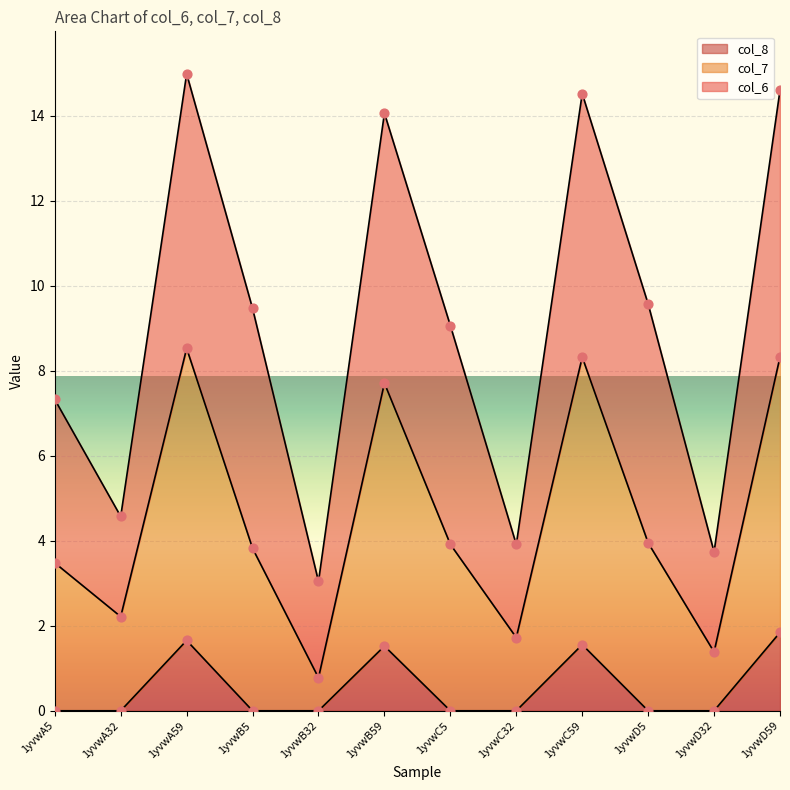

True or false: col_8 has a value of -0.9 at 1yvwB32.

False